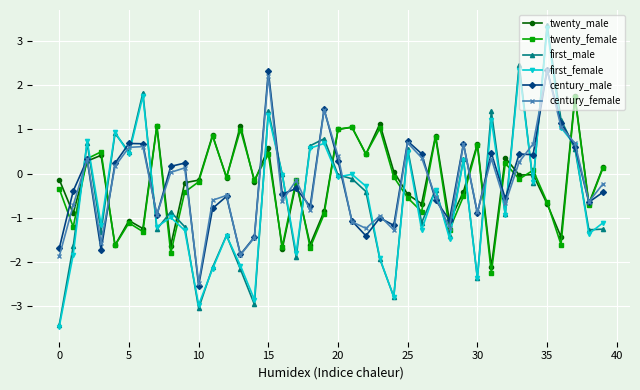

What is the minimum value for first_female?

-3.5